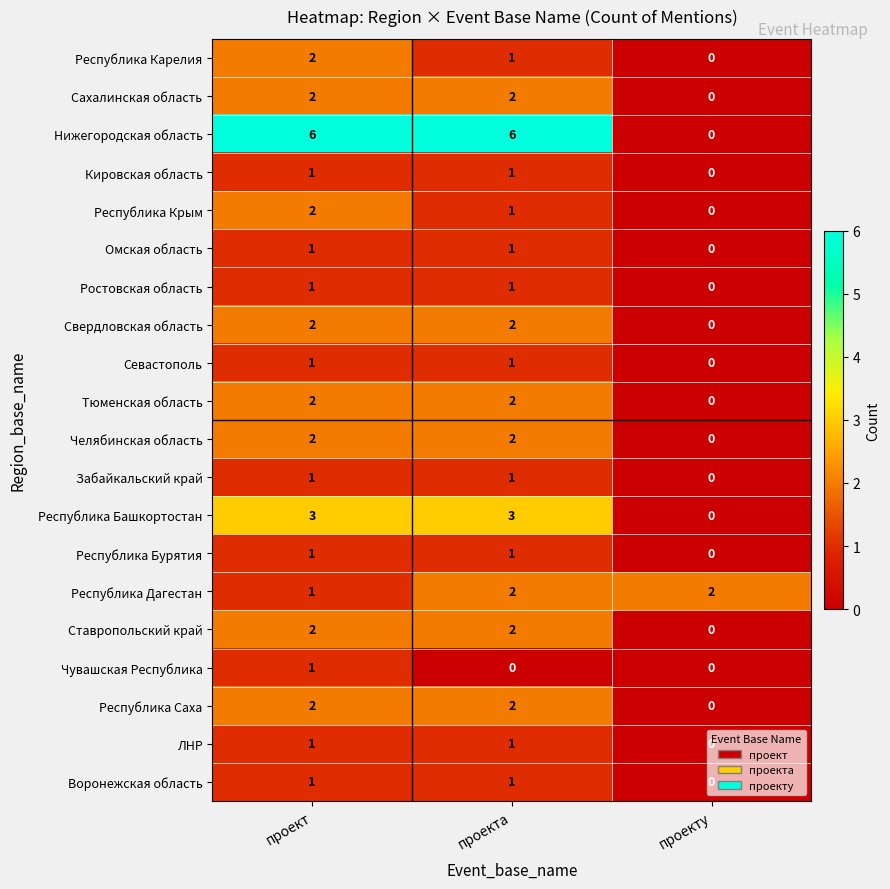

What is the spread (max minus min) of values at проект?

5